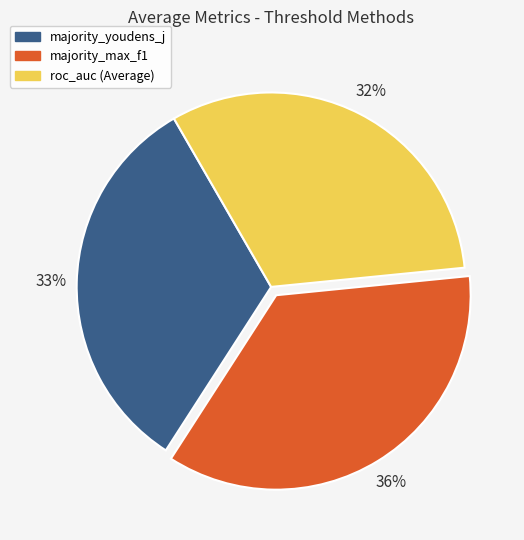

How many segments does this pie chart have?

3